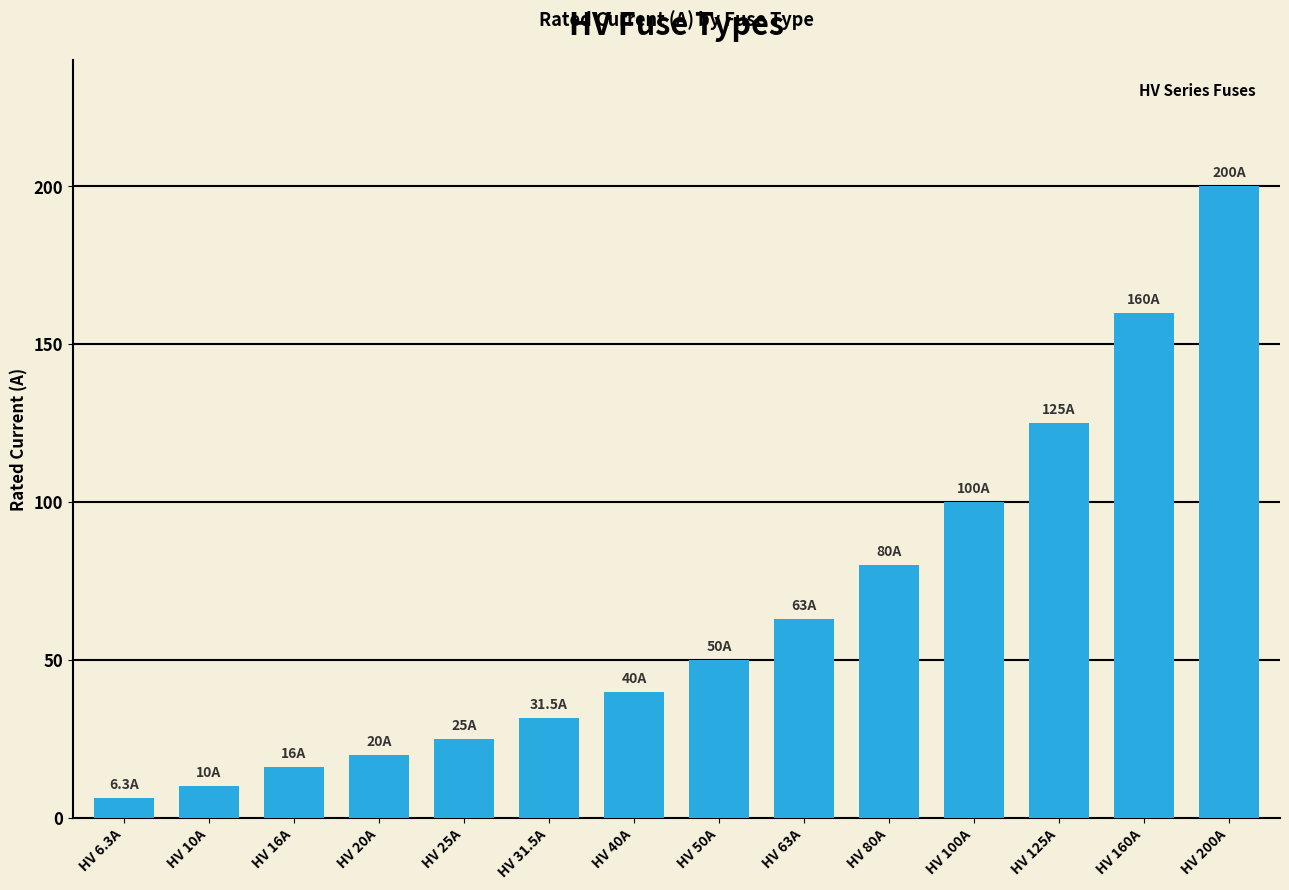

How many bars are there in total?

14